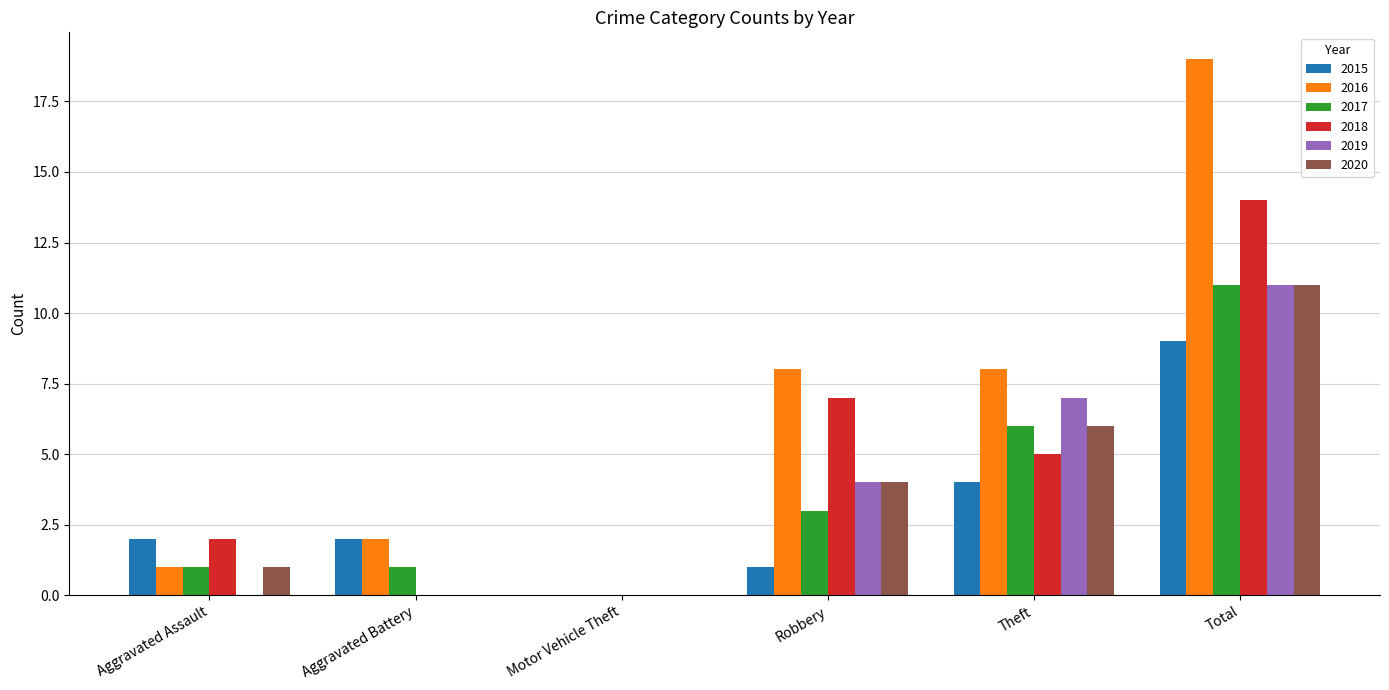

How many groups of bars are there?

6